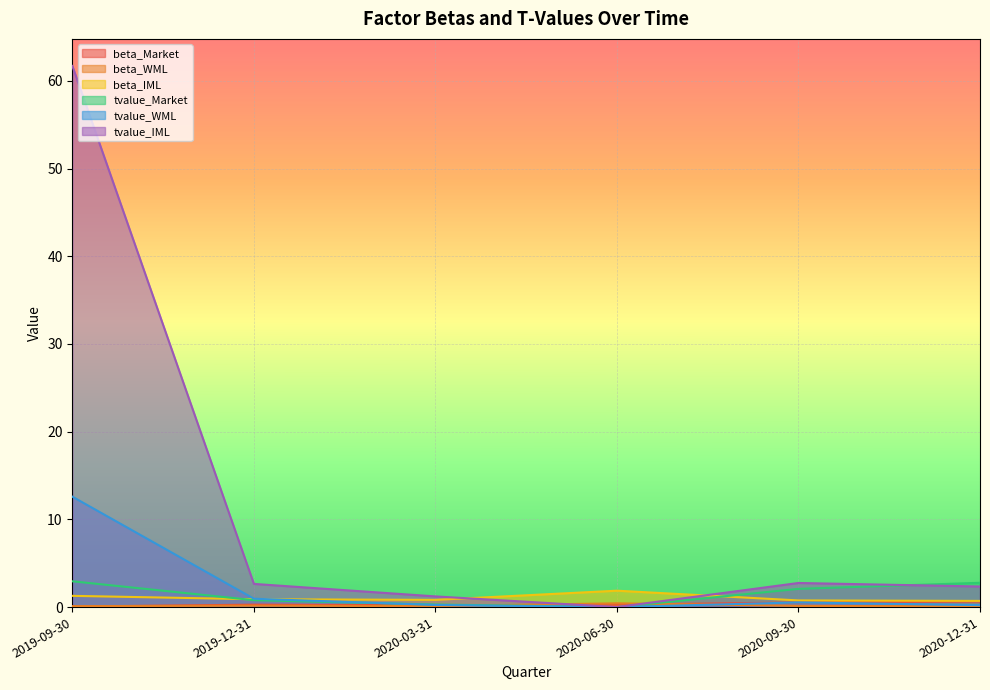

What is the sum of all beta_Market values?

2.0